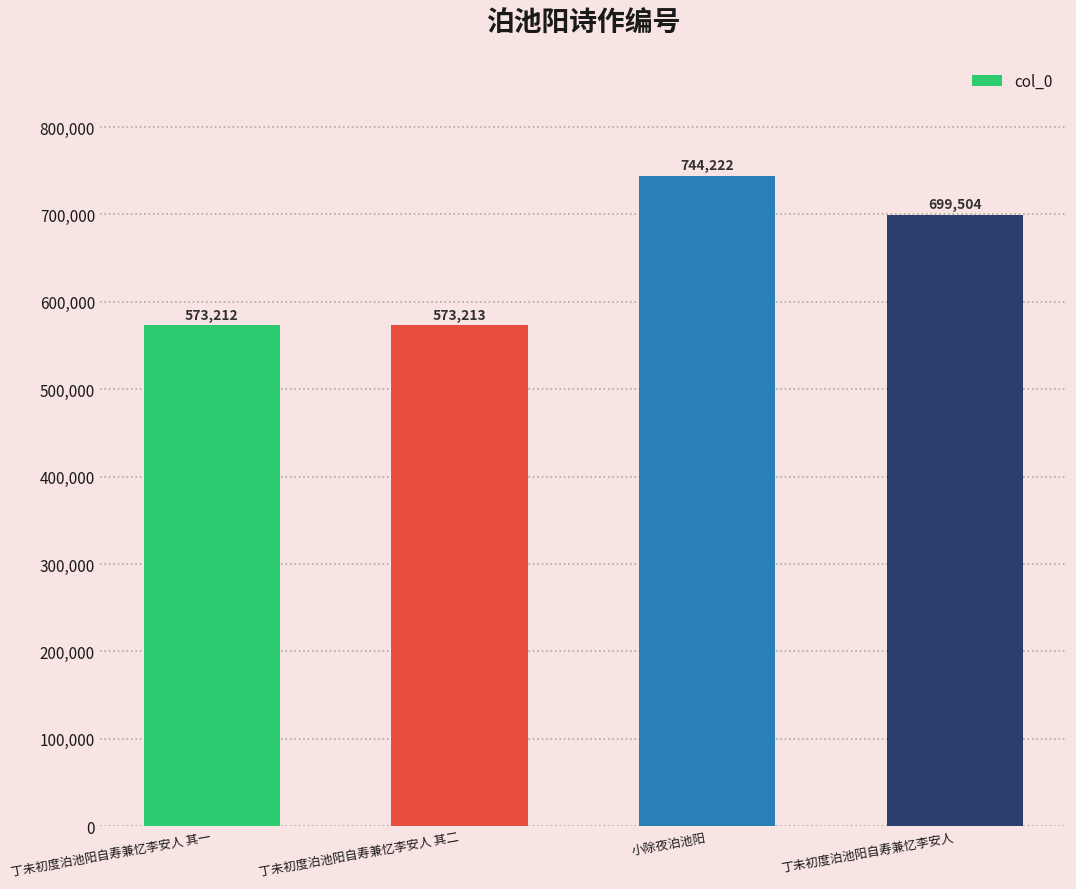

What is the label of the 4th bar from the right?

丁未初度泊池阳自寿兼忆李安人 其一